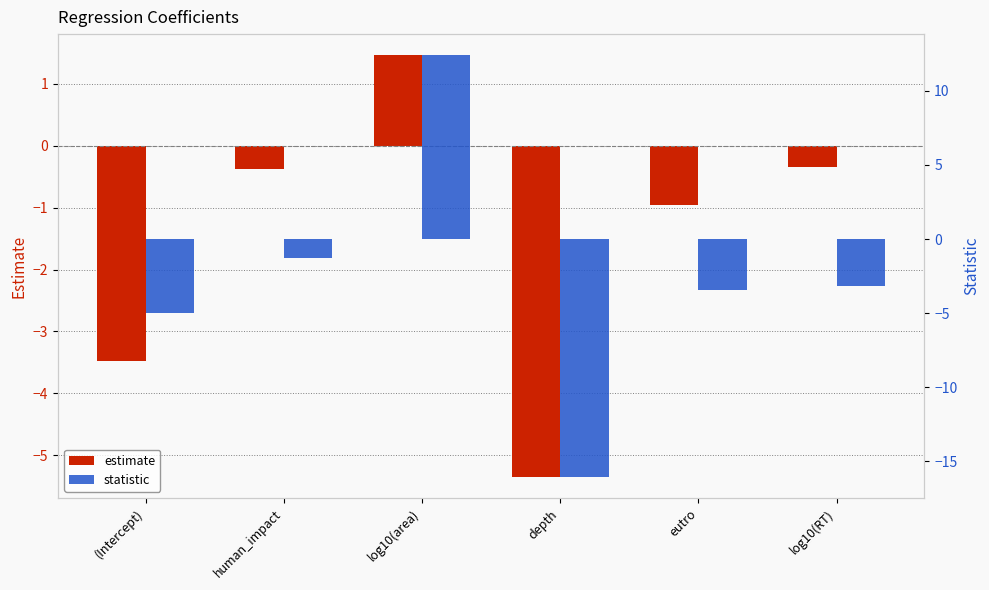

Reading left to right, extract all data points from this chart.

estimate: -3.5	-0.4	1.5	-5.4	-1.0	-0.3
statistic: -5.0	-1.3	12.4	-16.1	-3.4	-3.1